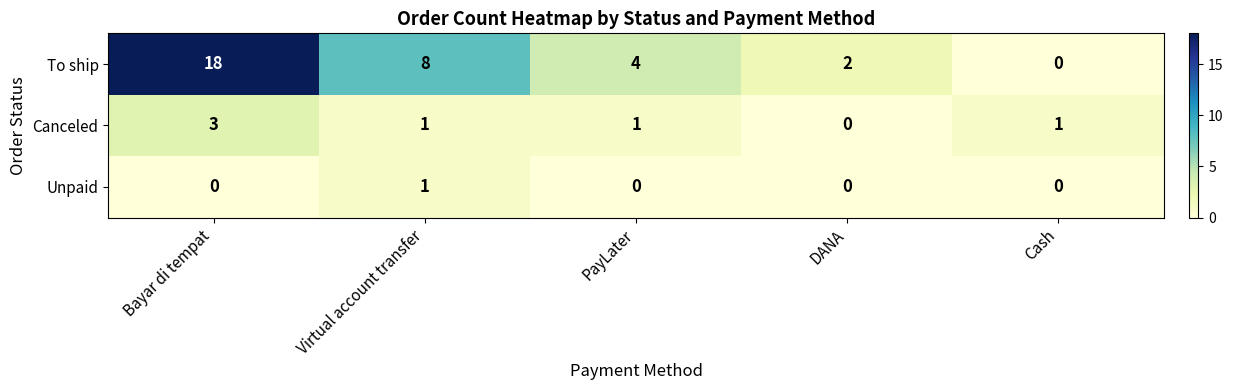

Is the value of Canceled at Virtual account transfer greater than the value of Unpaid at Cash?

Yes